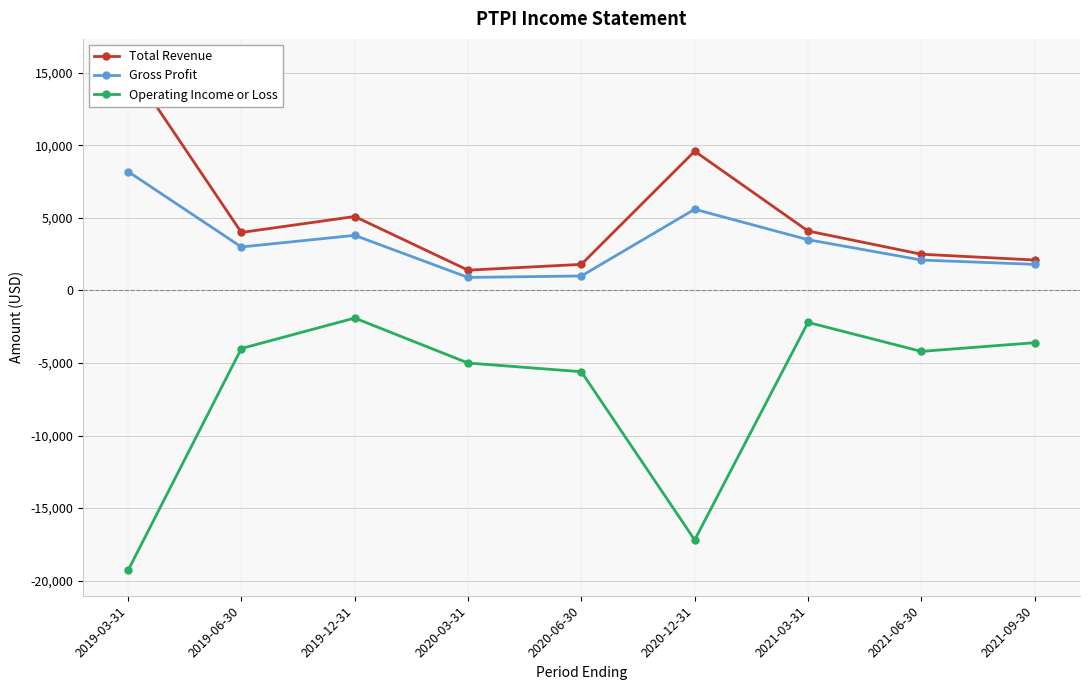

At which label is Operating Income or Loss closest to -10600?

2020-06-30